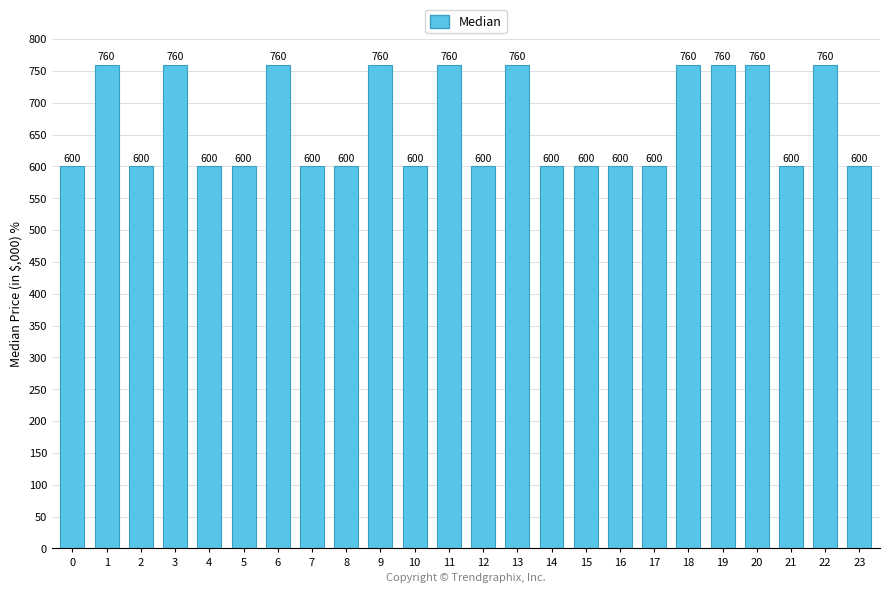

What is the value of the 7th bar from the left?

760